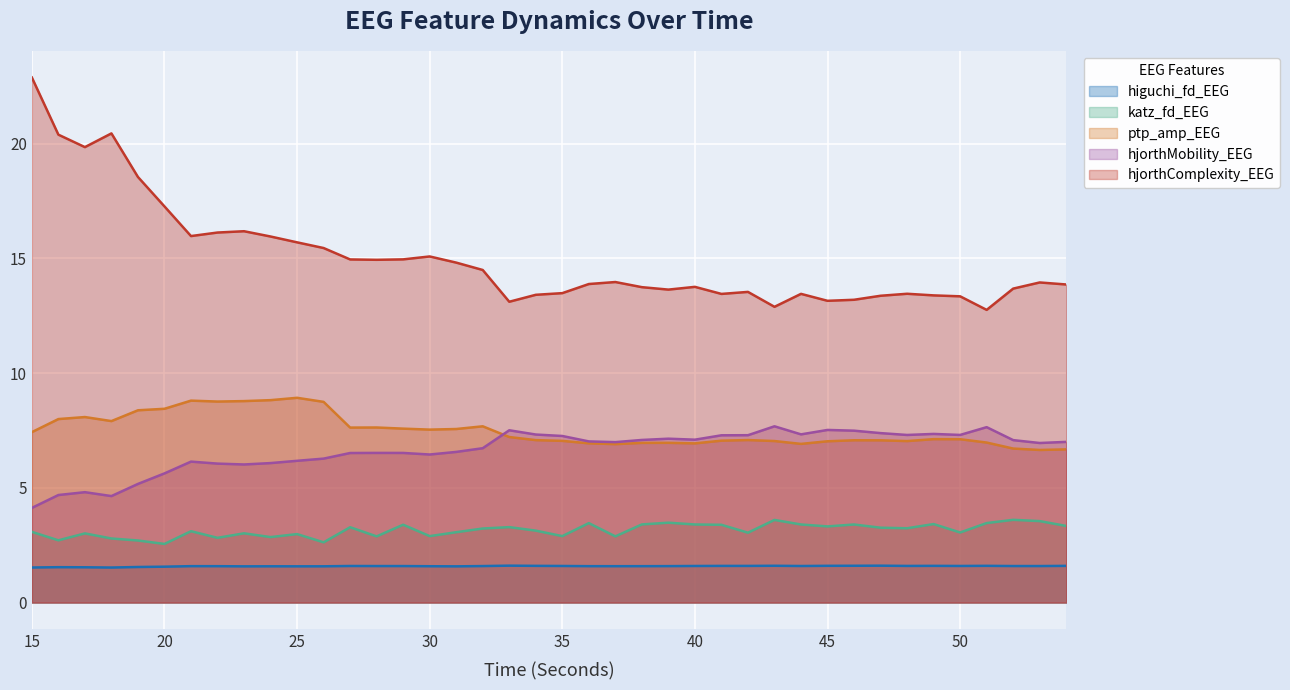

Reading right to left, extract all data points from this chart.

higuchi_fd_EEG: 54=1.6	53=1.6	52=1.6	51=1.6	50=1.6	49=1.6	48=1.6	47=1.6	46=1.6	45=1.6	44=1.6	43=1.6	42=1.6	41=1.6	40=1.6	39=1.6	38=1.6	37=1.6	36=1.6	35=1.6	34=1.6	33=1.6	32=1.6	31=1.6	30=1.6	29=1.6	28=1.6	27=1.6	26=1.6	25=1.6	24=1.6	23=1.6	22=1.6	21=1.6	20=1.6	19=1.5	18=1.5	17=1.5	16=1.5	15=1.5
katz_fd_EEG: 54=3.3	53=3.5	52=3.6	51=3.5	50=3.1	49=3.4	48=3.2	47=3.3	46=3.4	45=3.3	44=3.4	43=3.6	42=3.0	41=3.4	40=3.4	39=3.5	38=3.4	37=2.9	36=3.5	35=2.9	34=3.1	33=3.3	32=3.2	31=3.1	30=2.9	29=3.4	28=2.9	27=3.3	26=2.6	25=3.0	24=2.9	23=3.0	22=2.8	21=3.1	20=2.6	19=2.7	18=2.8	17=3.0	16=2.7	15=3.1
ptp_amp_EEG: 54=6.7	53=6.6	52=6.7	51=7.0	50=7.1	49=7.1	48=7.0	47=7.1	46=7.1	45=7.0	44=6.9	43=7.0	42=7.1	41=7.1	40=6.9	39=7.0	38=7.0	37=6.9	36=6.9	35=7.0	34=7.1	33=7.2	32=7.7	31=7.6	30=7.5	29=7.6	28=7.6	27=7.6	26=8.7	25=8.9	24=8.8	23=8.8	22=8.8	21=8.8	20=8.4	19=8.4	18=7.9	17=8.1	16=8.0	15=7.4
hjorthMobility_EEG: 54=7.0	53=7.0	52=7.1	51=7.6	50=7.3	49=7.3	48=7.3	47=7.4	46=7.5	45=7.5	44=7.3	43=7.7	42=7.3	41=7.3	40=7.1	39=7.1	38=7.1	37=7.0	36=7.0	35=7.3	34=7.3	33=7.5	32=6.7	31=6.6	30=6.5	29=6.5	28=6.5	27=6.5	26=6.3	25=6.2	24=6.1	23=6.0	22=6.1	21=6.1	20=5.6	19=5.2	18=4.6	17=4.8	16=4.7	15=4.1
hjorthComplexity_EEG: 54=13.9	53=13.9	52=13.7	51=12.8	50=13.3	49=13.4	48=13.5	47=13.4	46=13.2	45=13.1	44=13.5	43=12.9	42=13.5	41=13.4	40=13.8	39=13.6	38=13.7	37=14.0	36=13.9	35=13.5	34=13.4	33=13.1	32=14.5	31=14.8	30=15.1	29=15.0	28=14.9	27=15.0	26=15.4	25=15.7	24=15.9	23=16.2	22=16.1	21=16.0	20=17.3	19=18.5	18=20.4	17=19.8	16=20.4	15=22.9